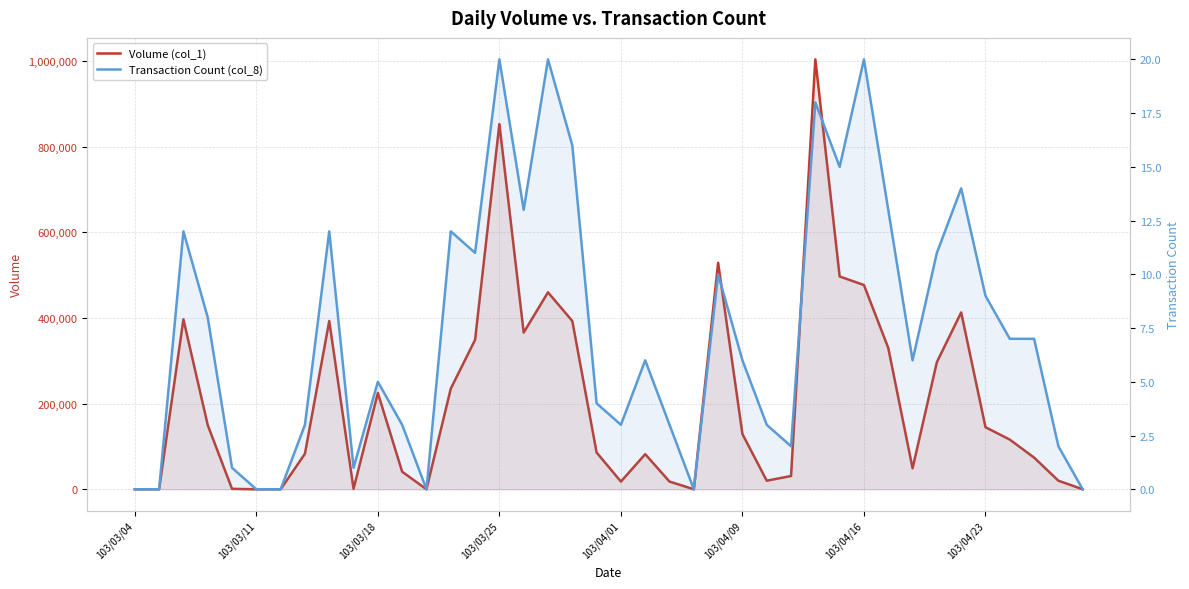

What position from the right is 21?

19